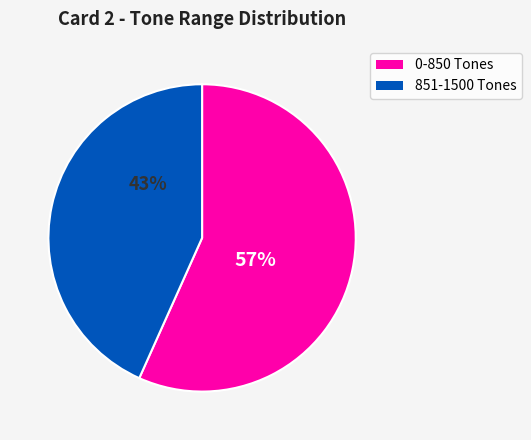

To the nearest percent, what is the average slice percentage?

50%